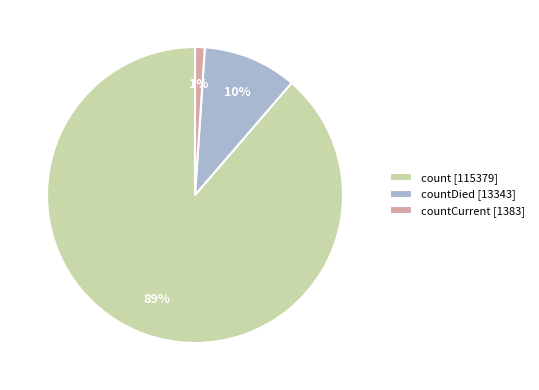

True or false: count [115379] accounts for 99% of the total.

False